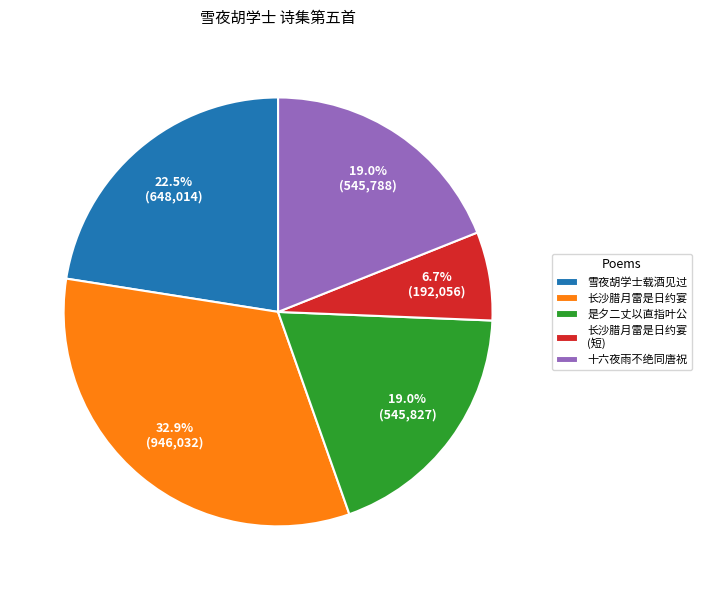

Between 十六夜雨不绝同唐祝 and 长沙腊月雷是日约宴, which is larger?

长沙腊月雷是日约宴